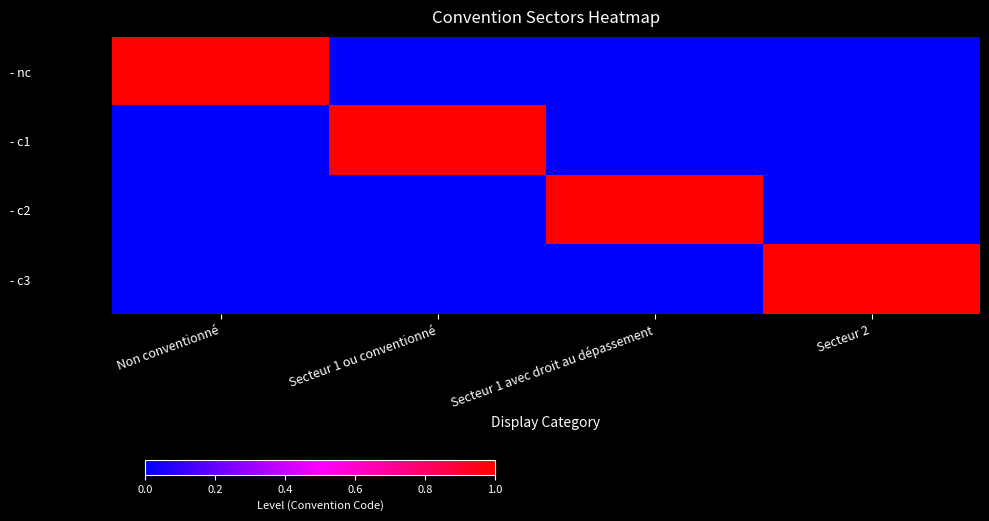

Which has a higher value, Secteur 2 or Secteur 1 ou conventionné?

Secteur 2